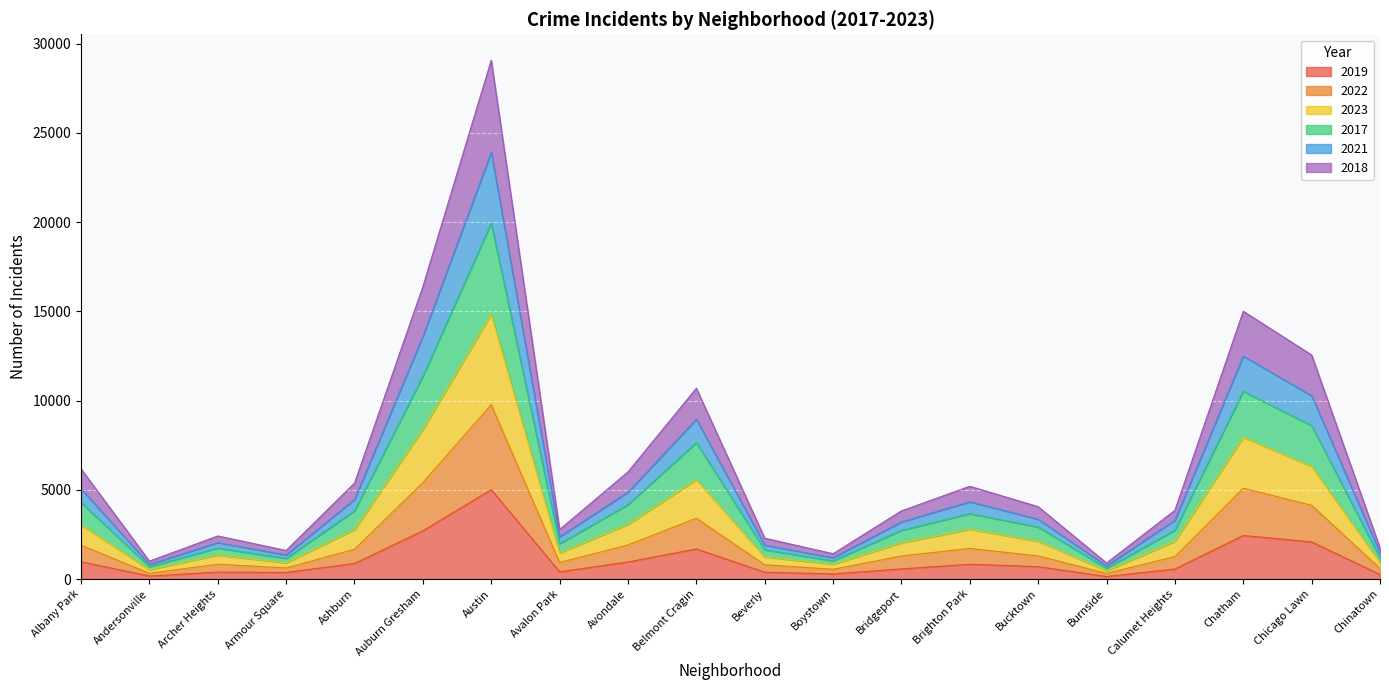

At which category is the sum across all series the highest?

Austin